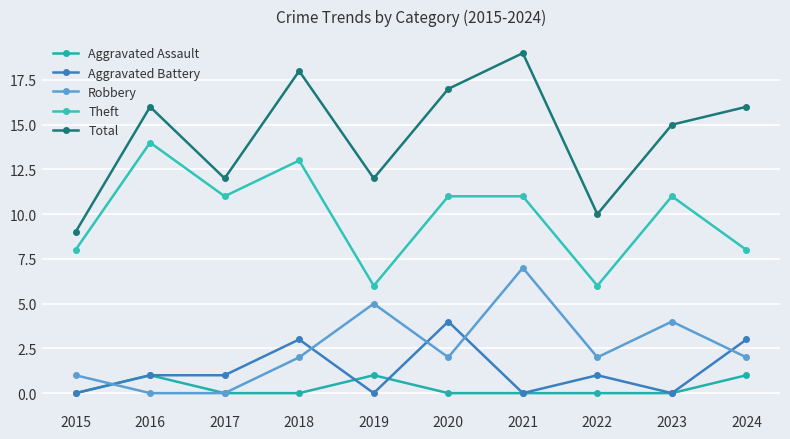

Reading right to left, extract all data points from this chart.

Aggravated Assault: 1	0	0	0	0	1	0	0	1	0
Aggravated Battery: 3	0	1	0	4	0	3	1	1	0
Robbery: 2	4	2	7	2	5	2	0	0	1
Theft: 8	11	6	11	11	6	13	11	14	8
Total: 16	15	10	19	17	12	18	12	16	9